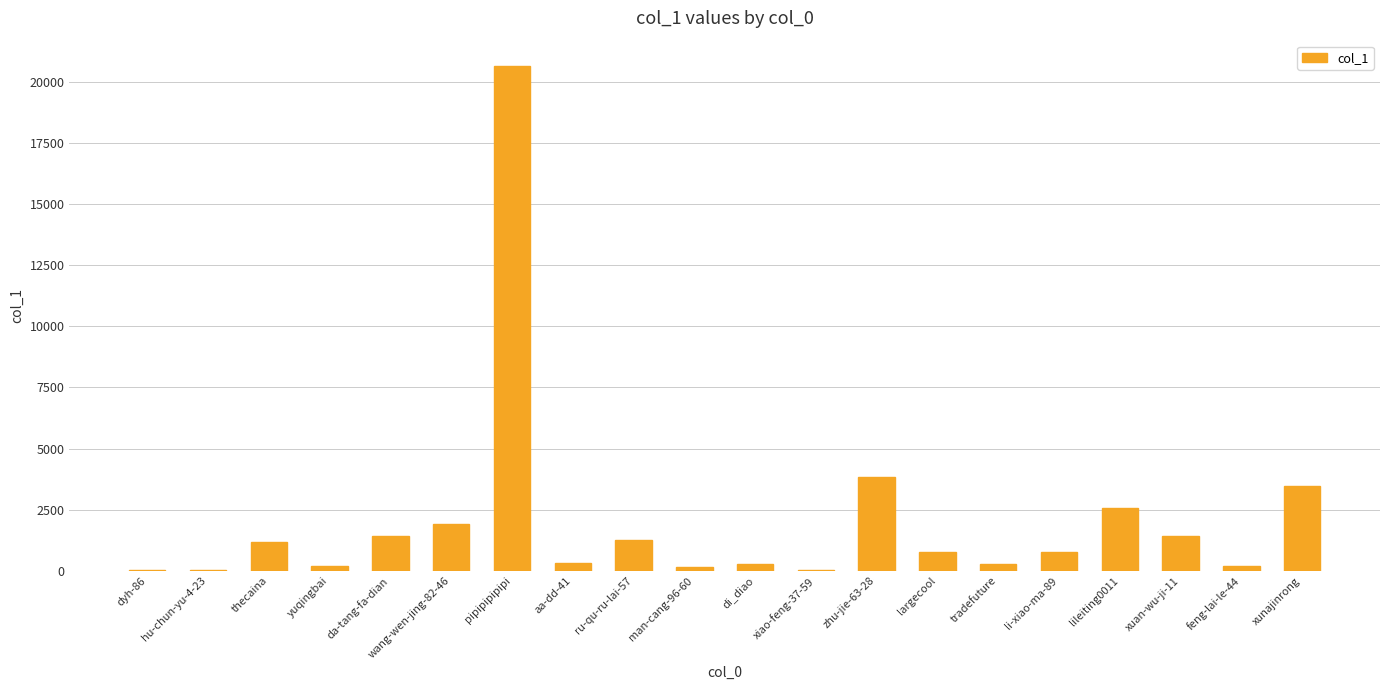

Which has a higher value, man-cang-96-60 or wang-wen-jing-82-46?

wang-wen-jing-82-46